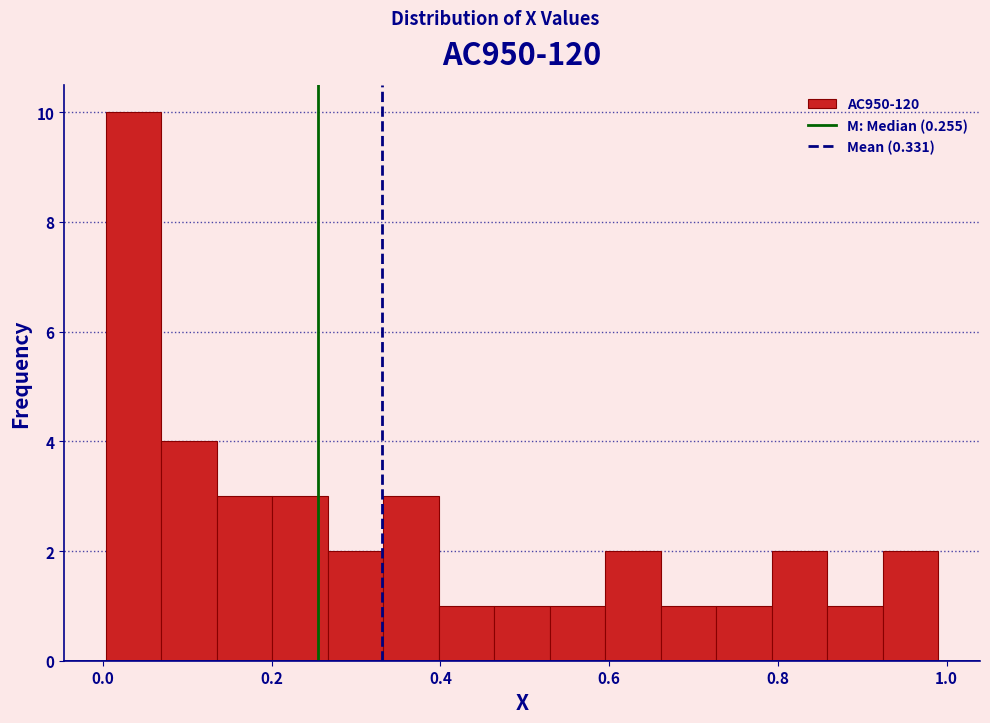

Around what value on the x-axis is the tallest bar? Give the approximate position of its centre, as read against the axis.

0.04